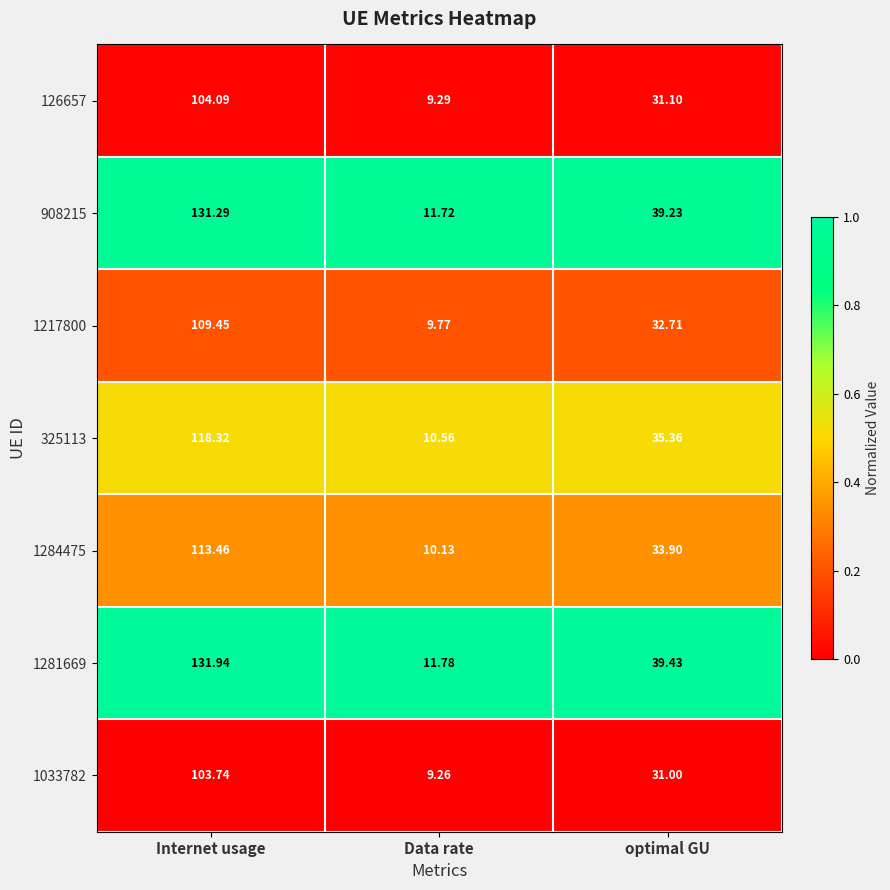

Which series has the largest total across all categories?

1281669